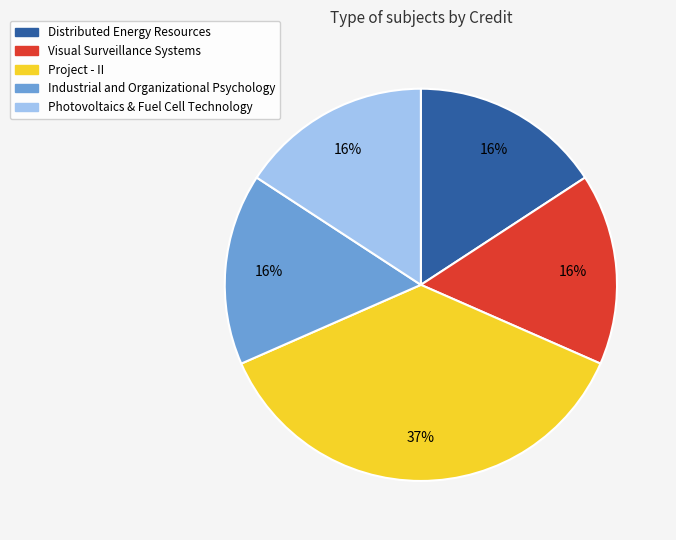

Which slice is the largest?

Project - II